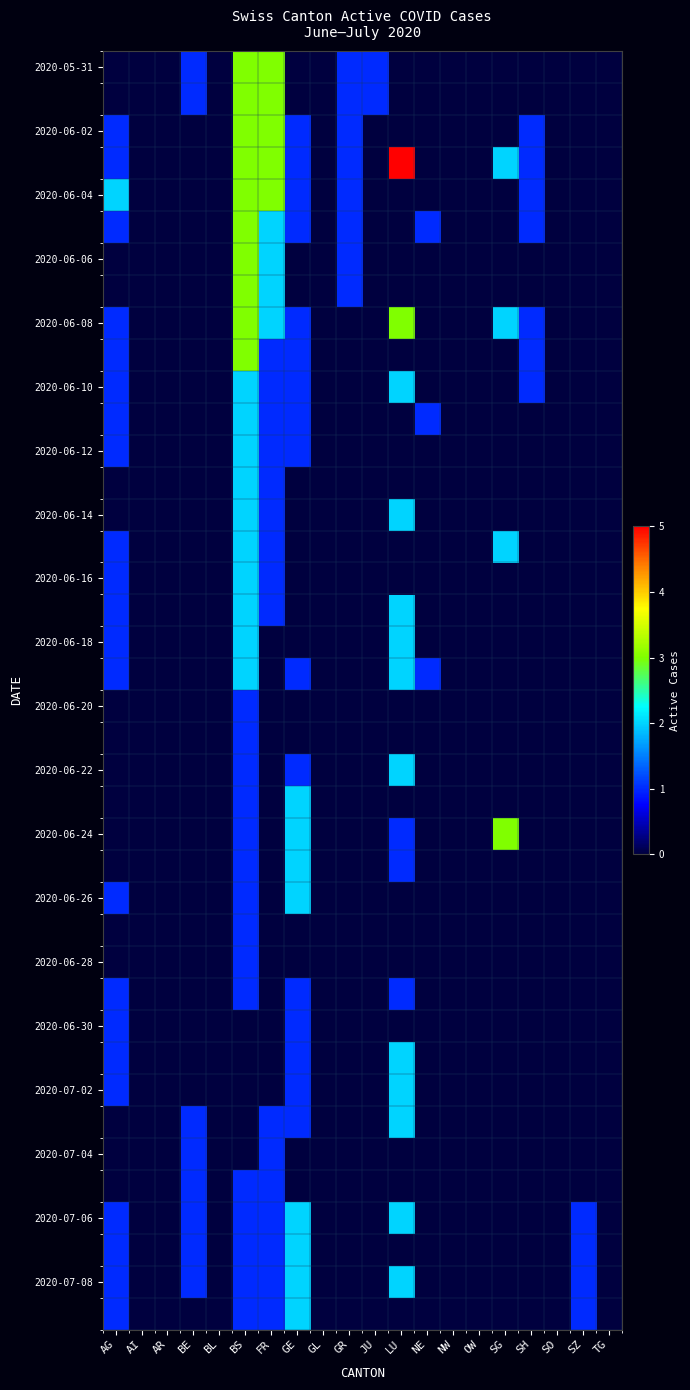

At which category is the sum across all series the highest?

BS